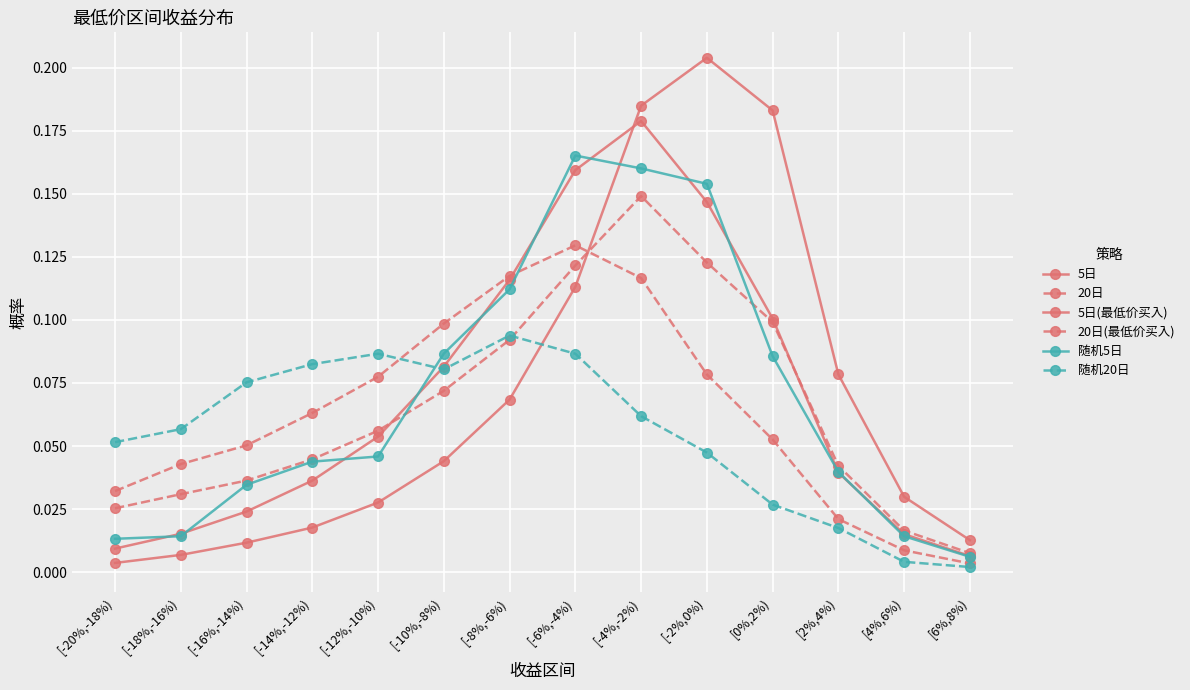

What is the difference between the second highest and minimum values in the 随机5日 series?

0.2